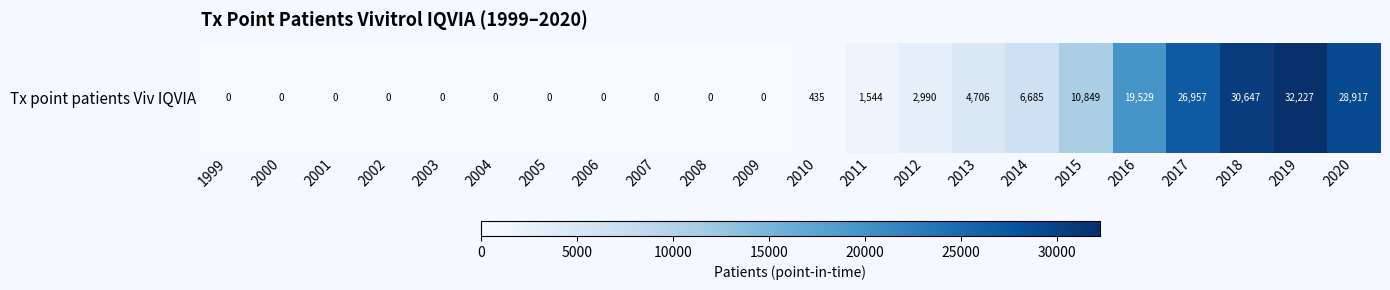

Between 2012 and 2008, which is larger?

2012